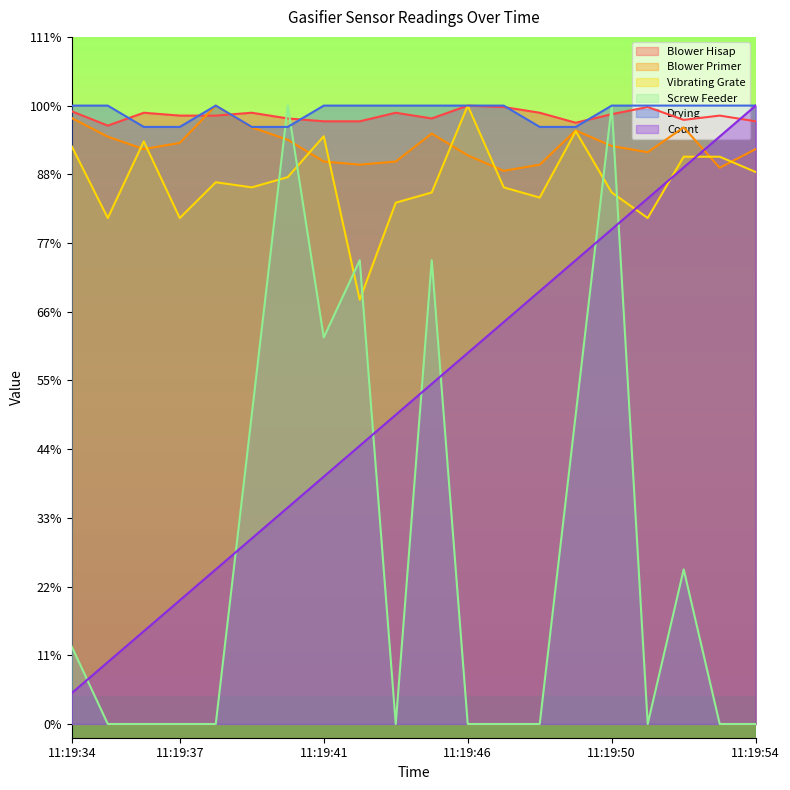

What is the sum of all Blower Primer values?

8423.4